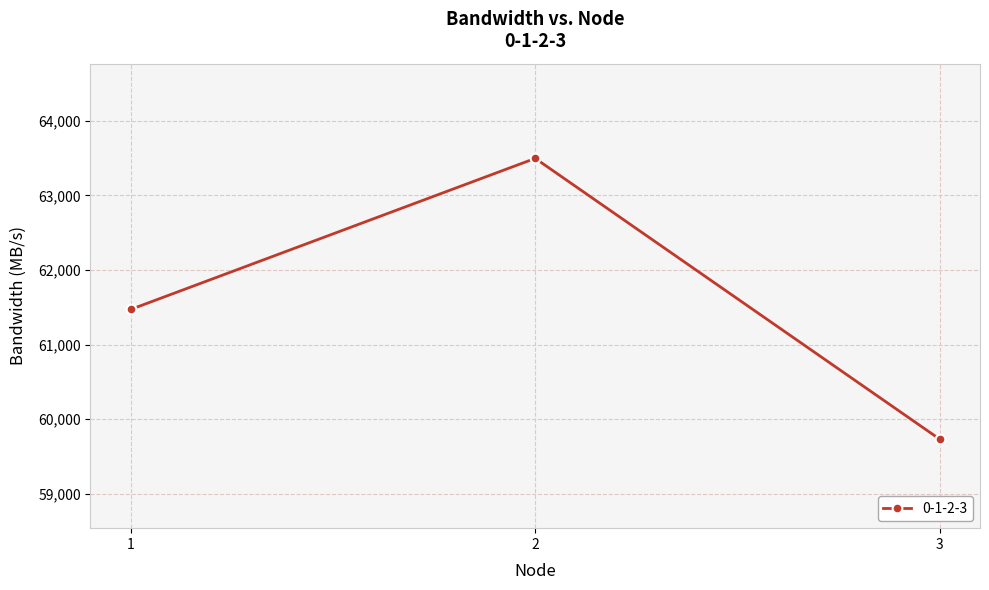

How many data points are above 61471?

2